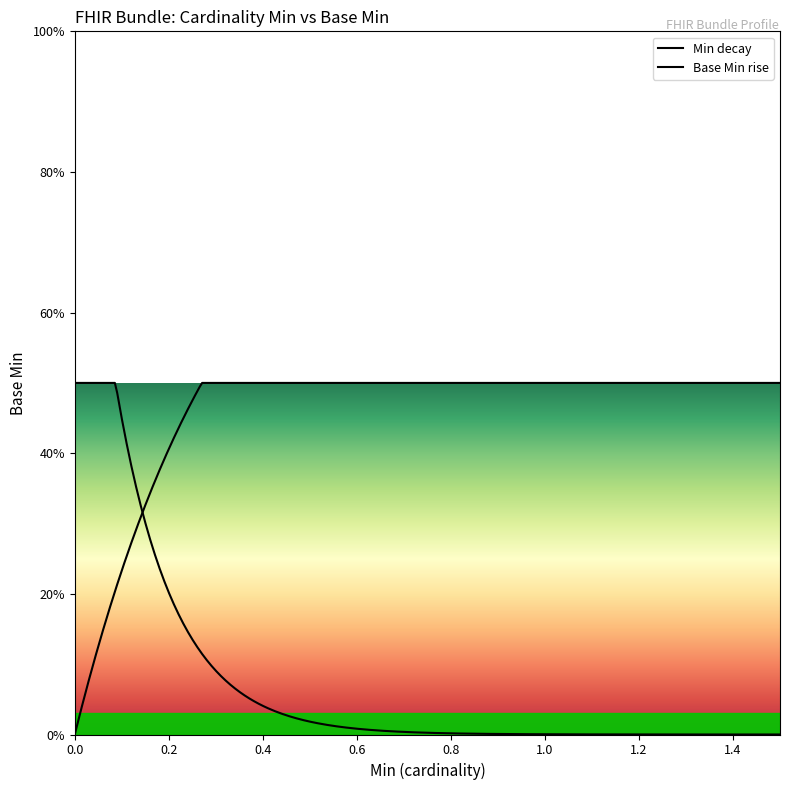

Does the chart have visible grid lines?

No